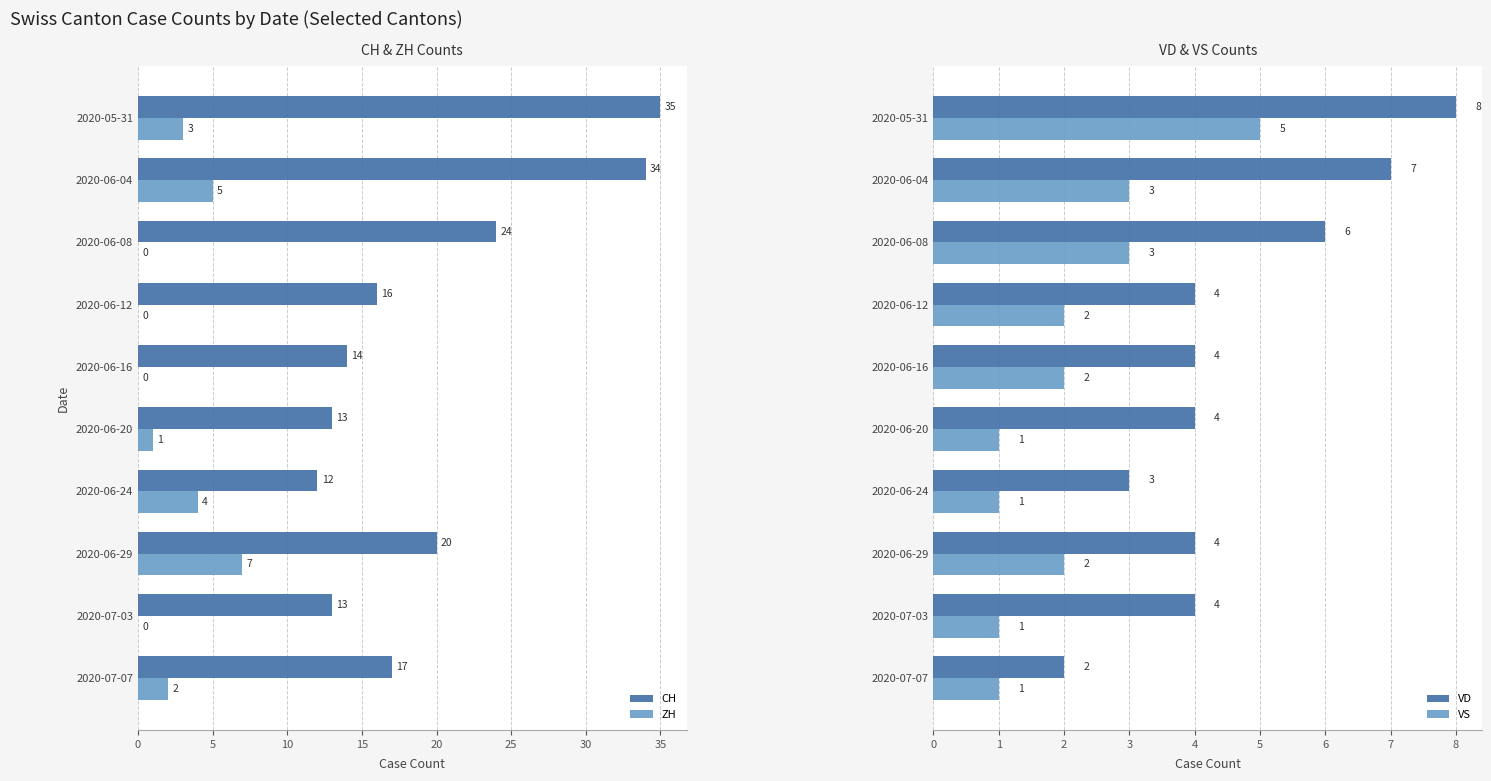

What is the sum of all CH values?

198